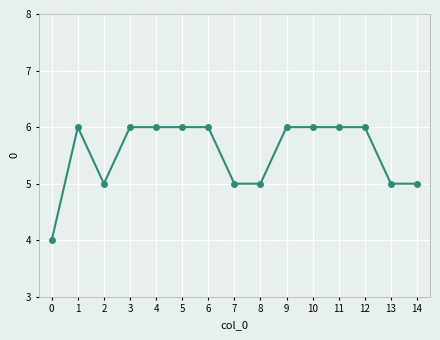

What is the sum of all values?

83